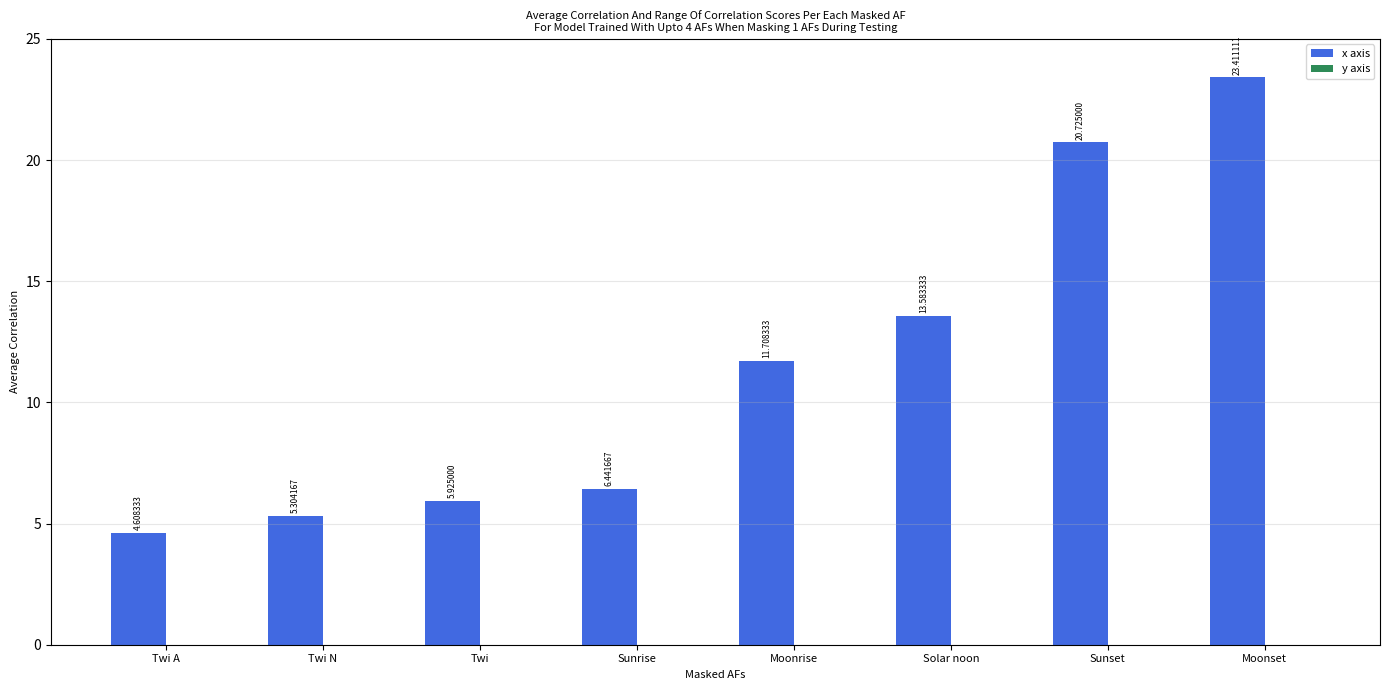

List the labels in order of value, smallest first.

Twi A, Twi N, Twi, Sunrise, Moonrise, Solar noon, Sunset, Moonset